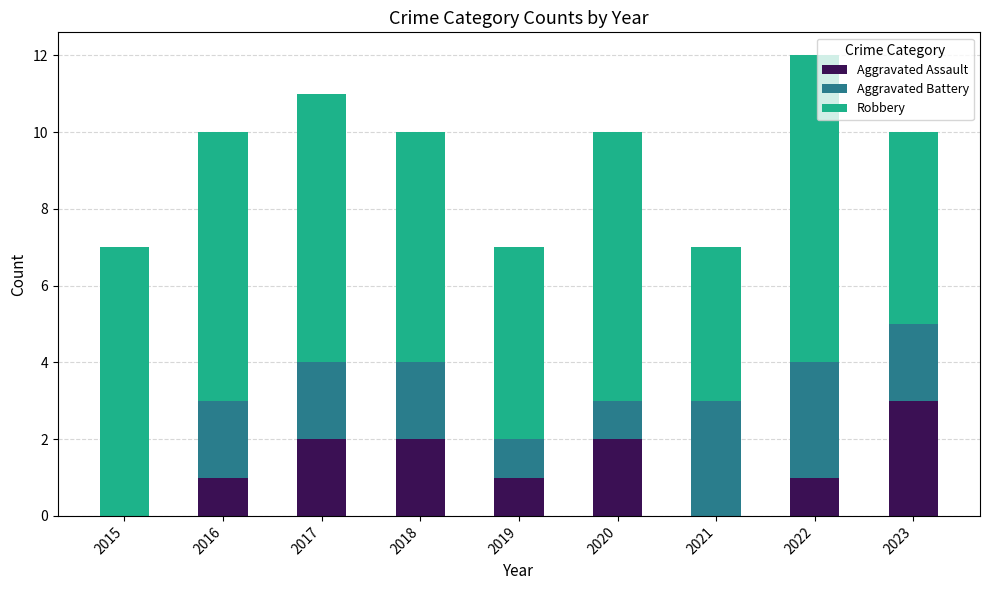

What is the approximate value of Aggravated Assault at 2023?

3